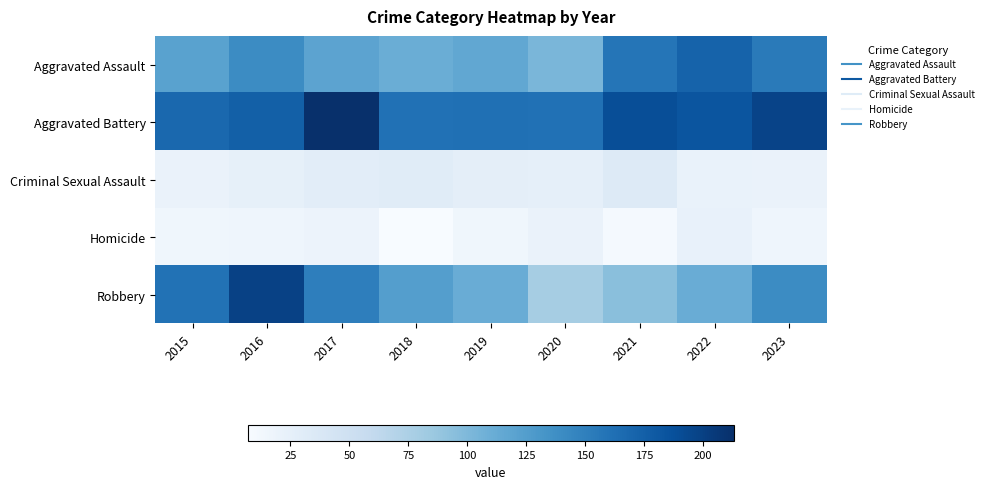

What is the greatest value displayed?

213